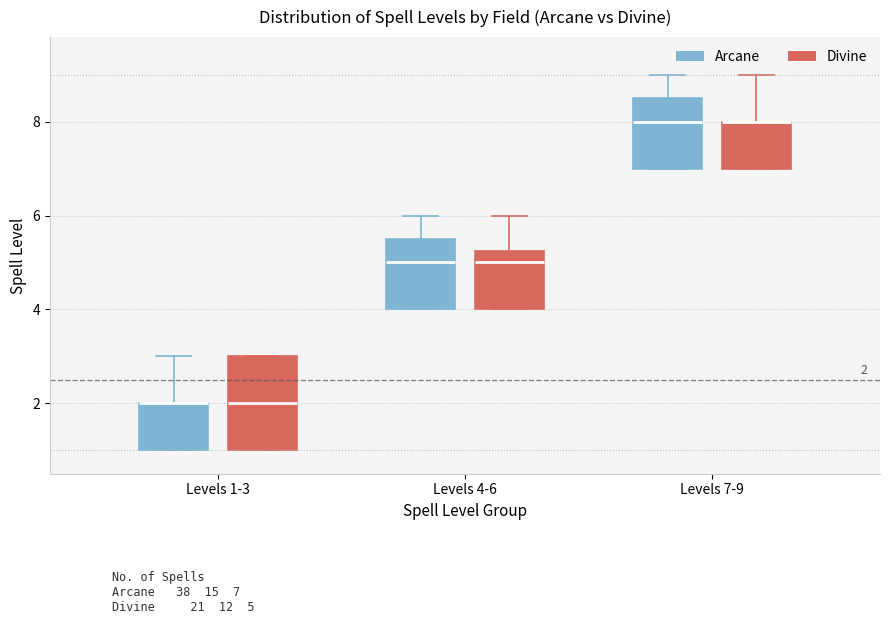

Comparing the boxes themselves (not the whiskers), which one is the tallest?

Levels 1-3 (Divine)